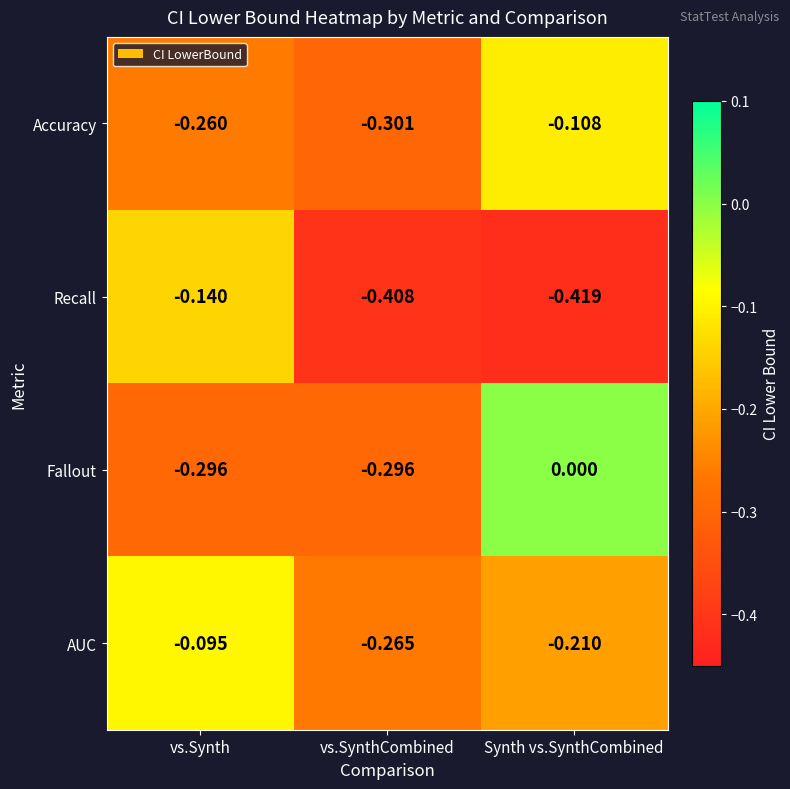

Which label corresponds to the largest value in the chart?

Synth vs.SynthCombined